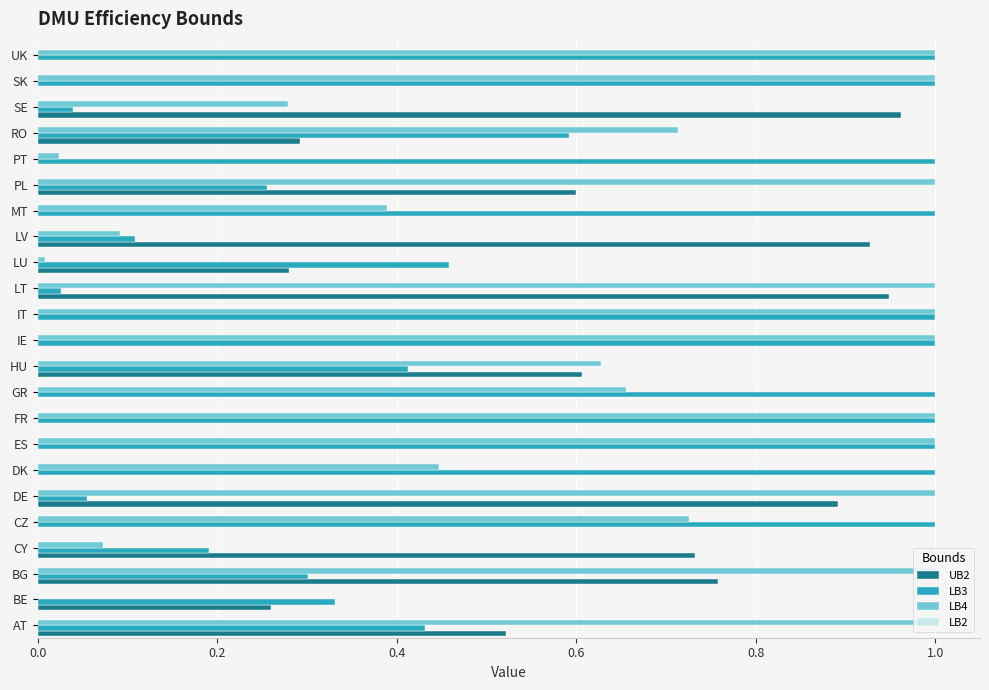

What is the greatest value displayed?

1.0